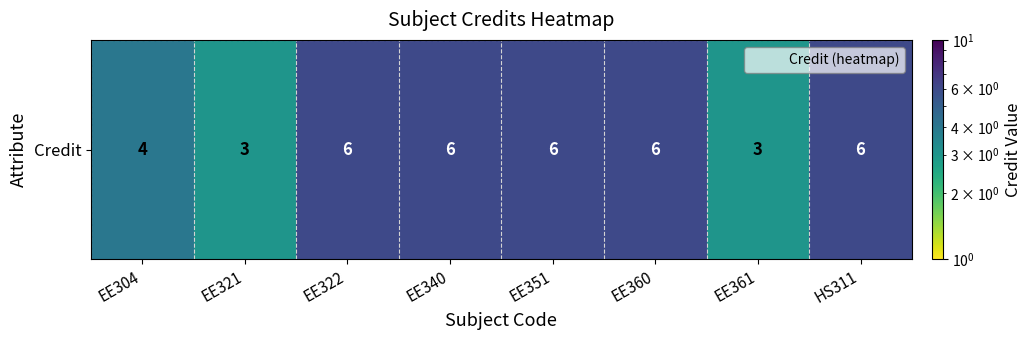

Reading left to right, what are all the values shown in this chart?

EE304=4	EE321=3	EE322=6	EE340=6	EE351=6	EE360=6	EE361=3	HS311=6